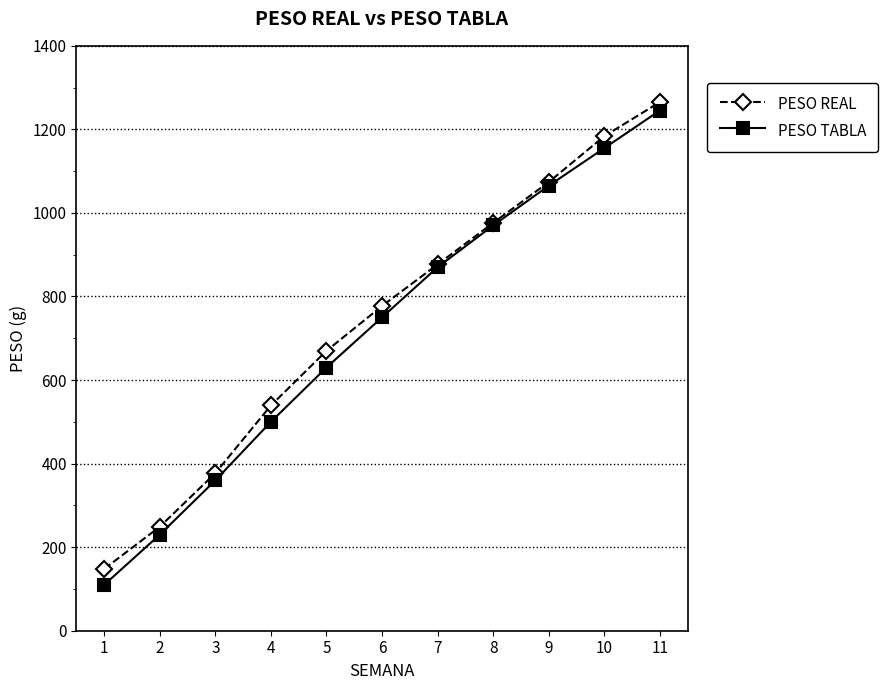

The PESO TABLA series shows 1345.7 at 7. True or false?

False